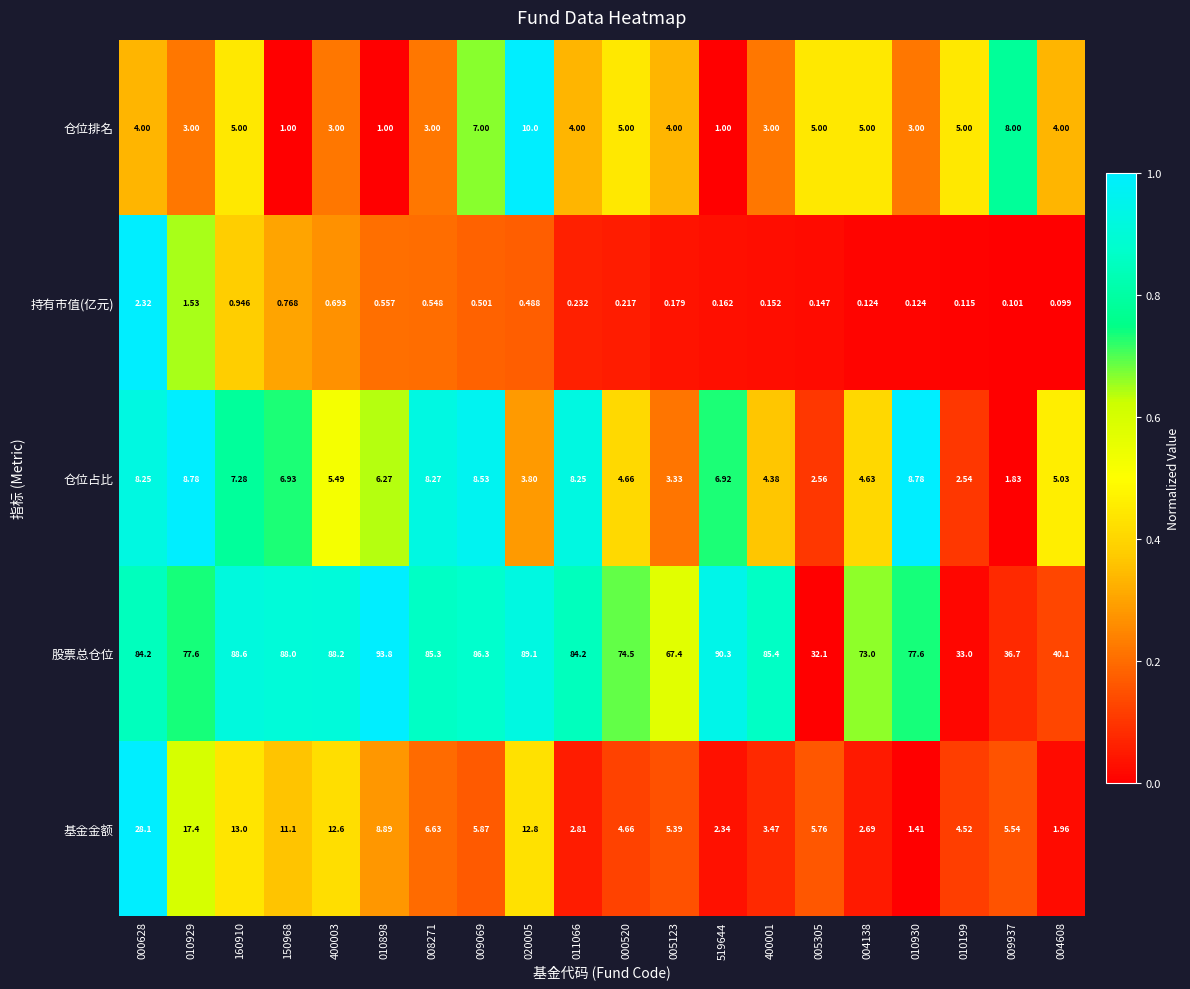

How many data points does each series have?

20